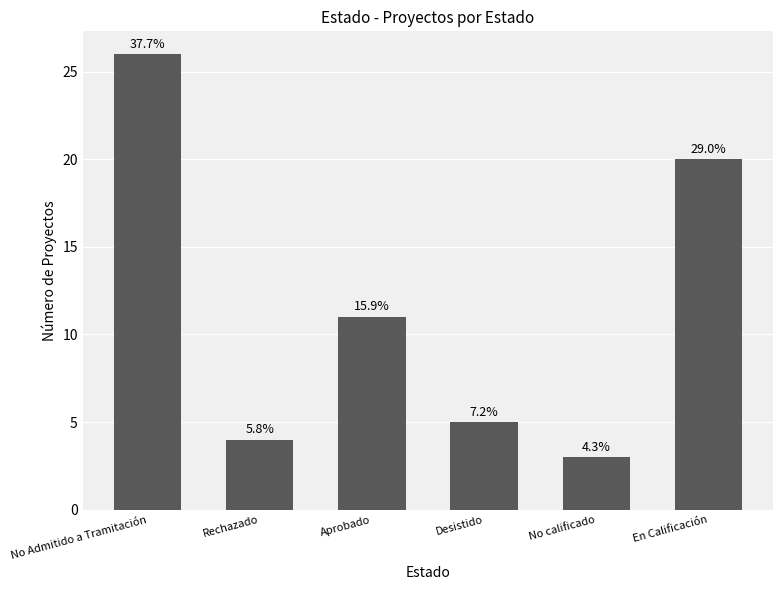

Are the bars horizontal?

No